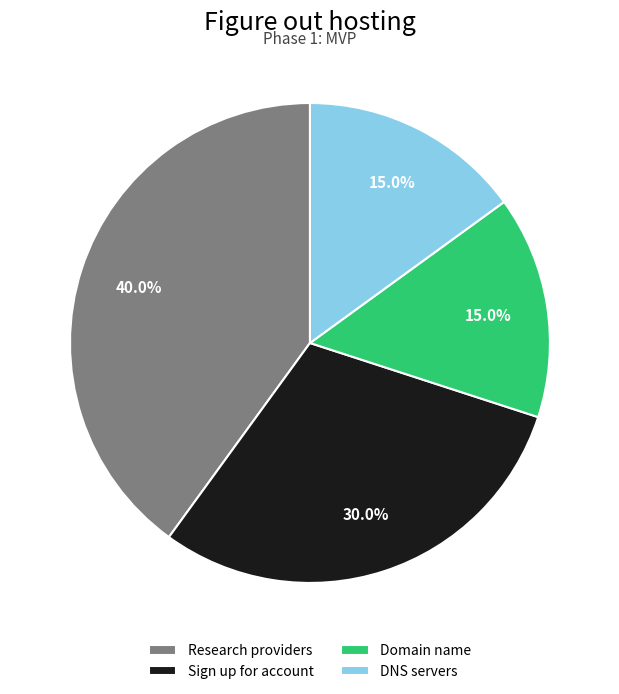

What percentage is NOT represented by Domain name?

85.0%